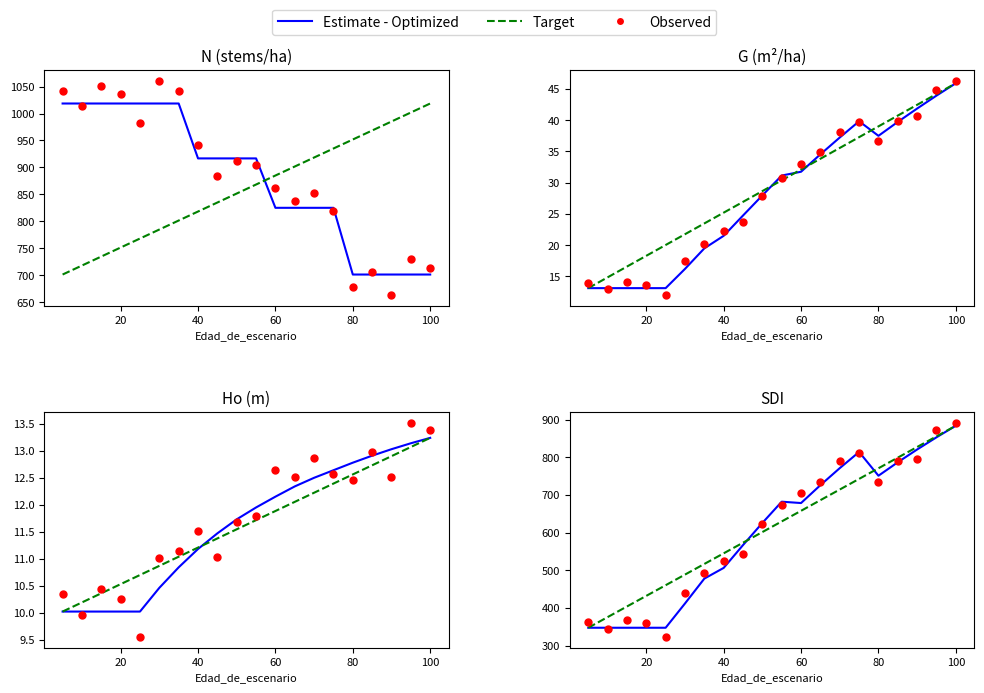

Which series has the largest Y range (max minus min)?

Observed